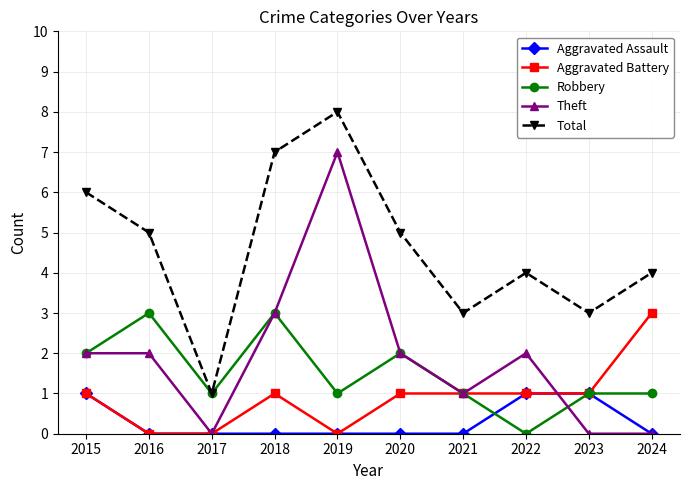

Between 2016 and 2022, which series saw the biggest shift?

Robbery